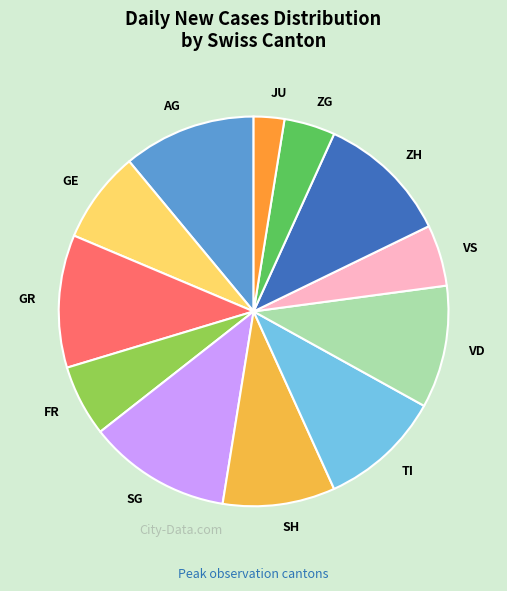

How many slices are in this pie chart?

12